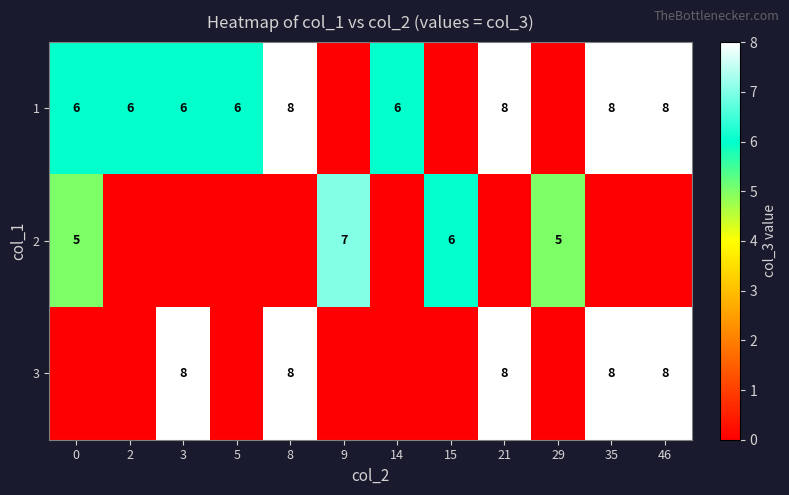

The value of 2 at 15 is 6. True or false?

True